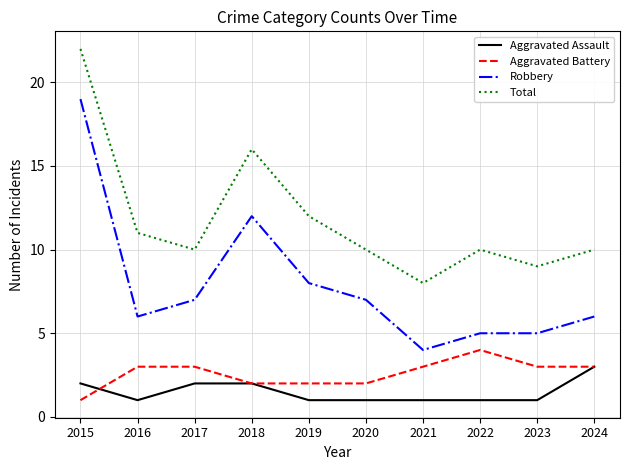

How many lines are shown in the chart?

4